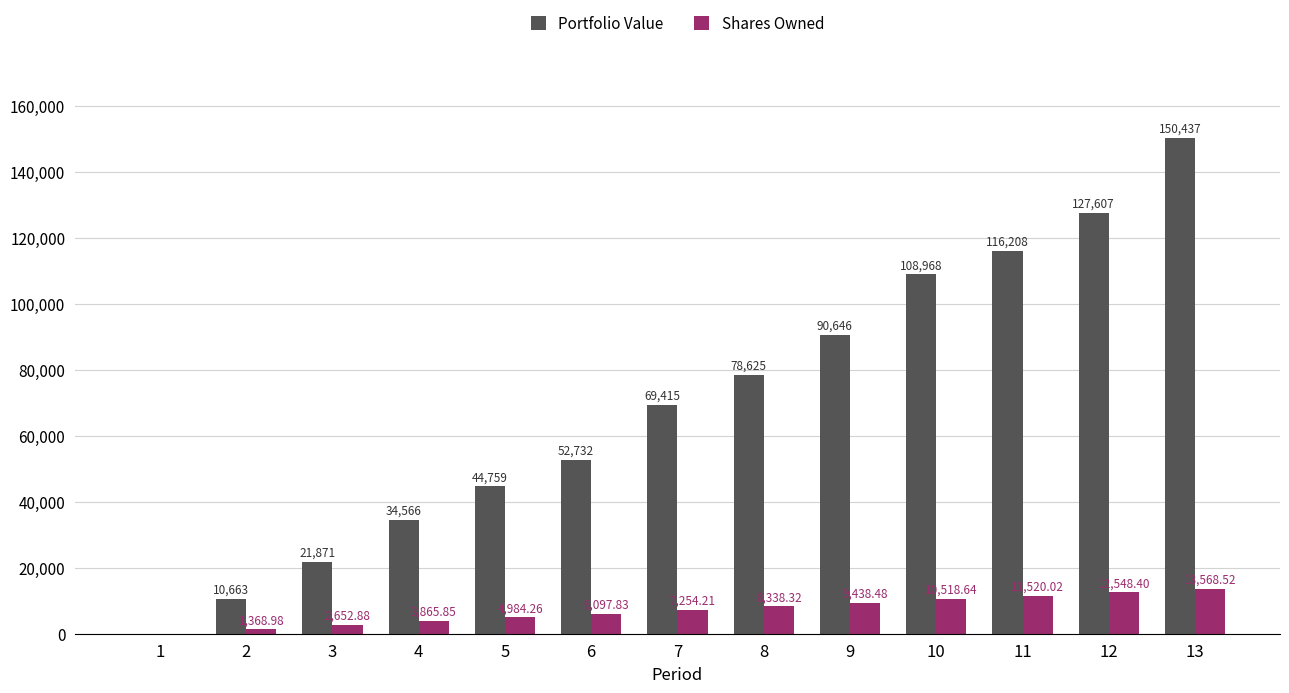

Is it true that Portfolio Value equals 10662.7 at 2?

True